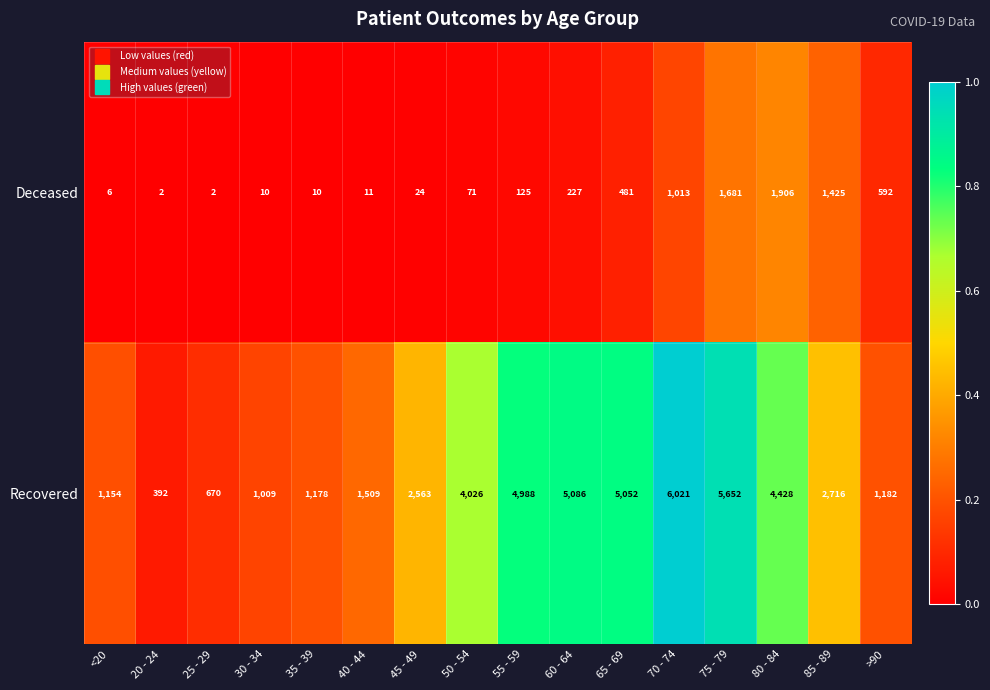

What is the difference between the maximum and second lowest values in the Recovered series?

5351